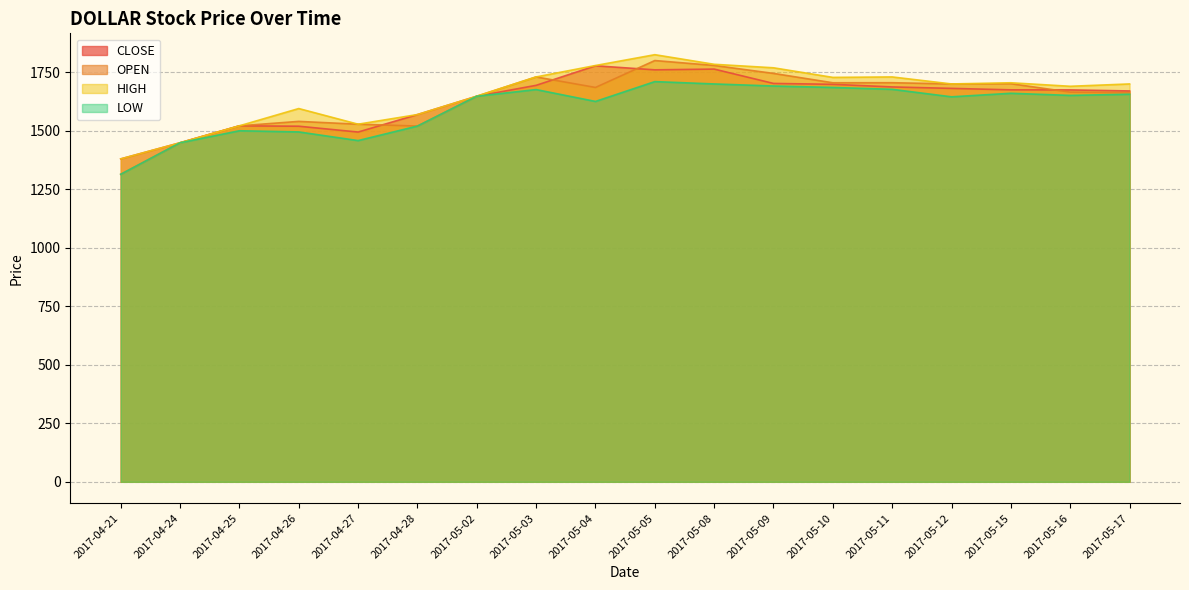

What is the difference between the maximum and minimum values in the OPEN series?

486.0